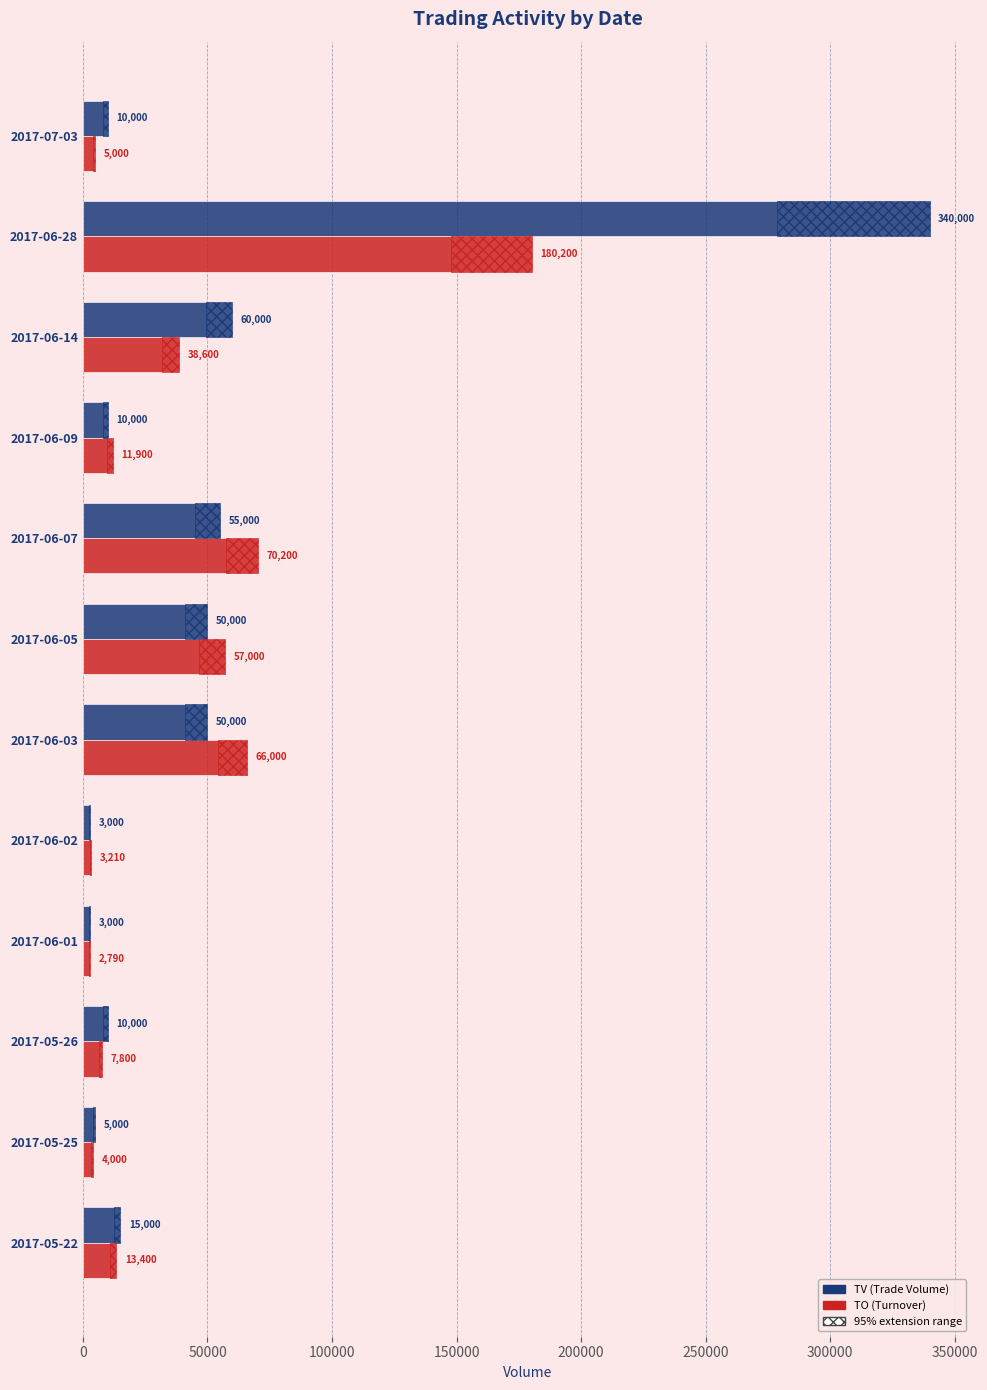

What are all the series names shown in the legend?

TV, TO